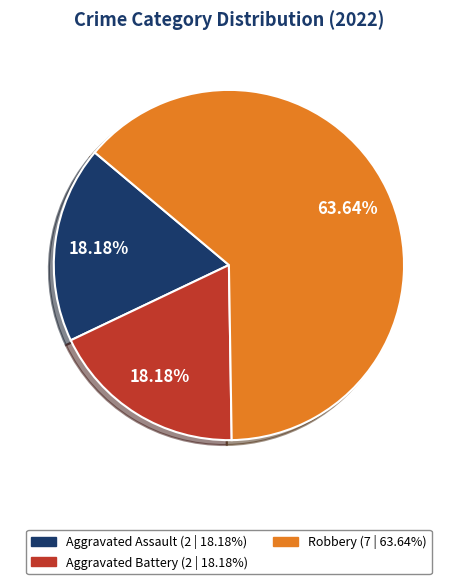

Is there any slice that represents more than half of the pie?

Yes